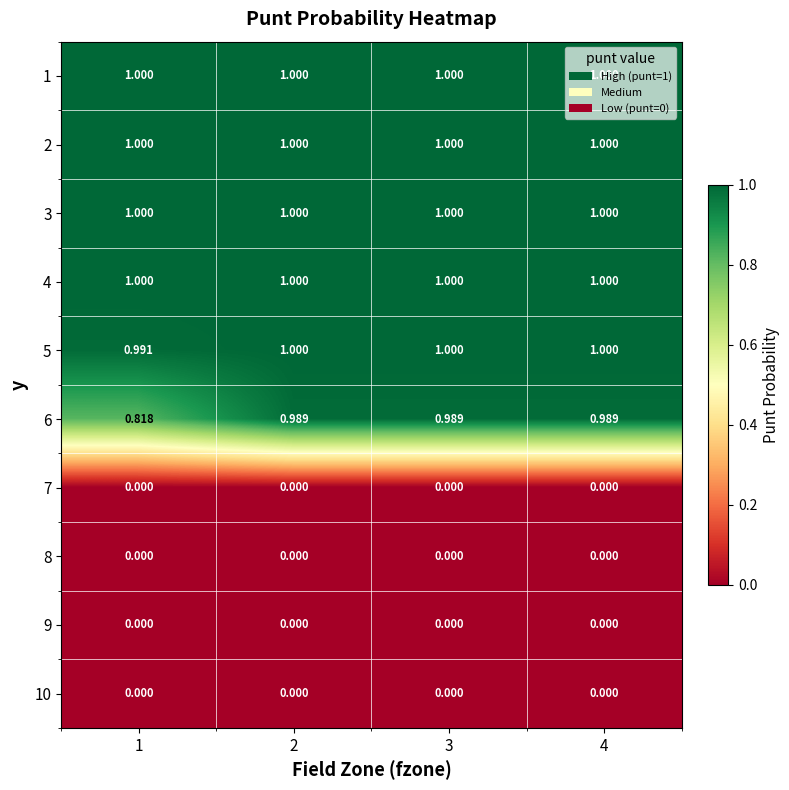

Is the value of 6 at 1 greater than the value of 8 at 3?

Yes